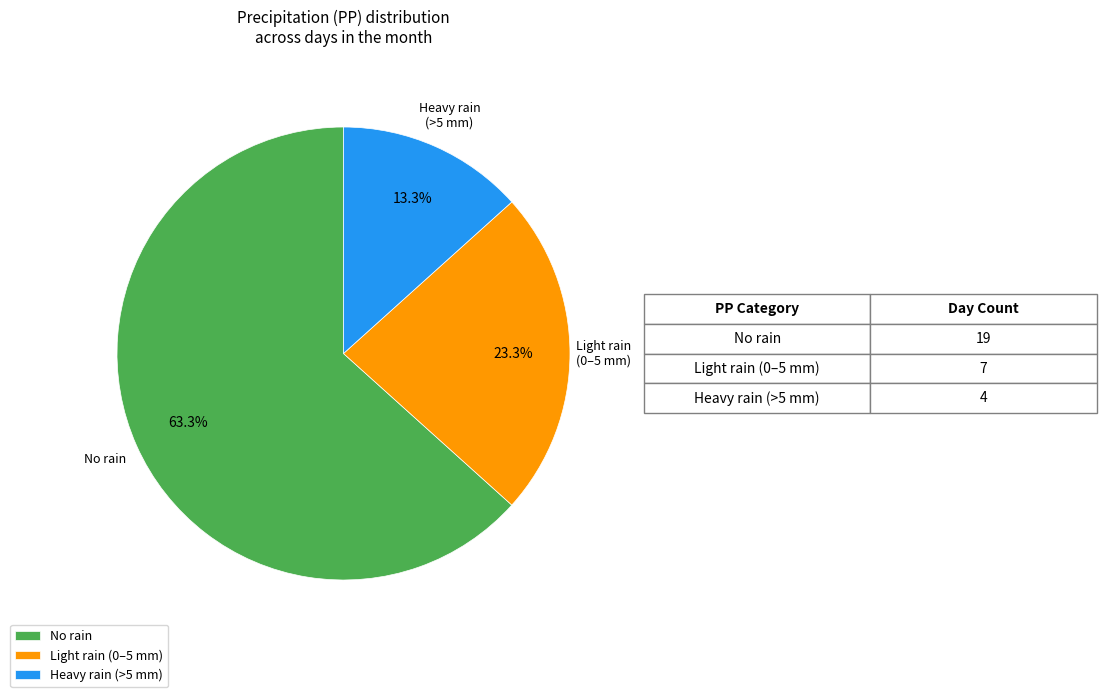

Which has a higher value, No rain or Light rain (0–5 mm)?

No rain